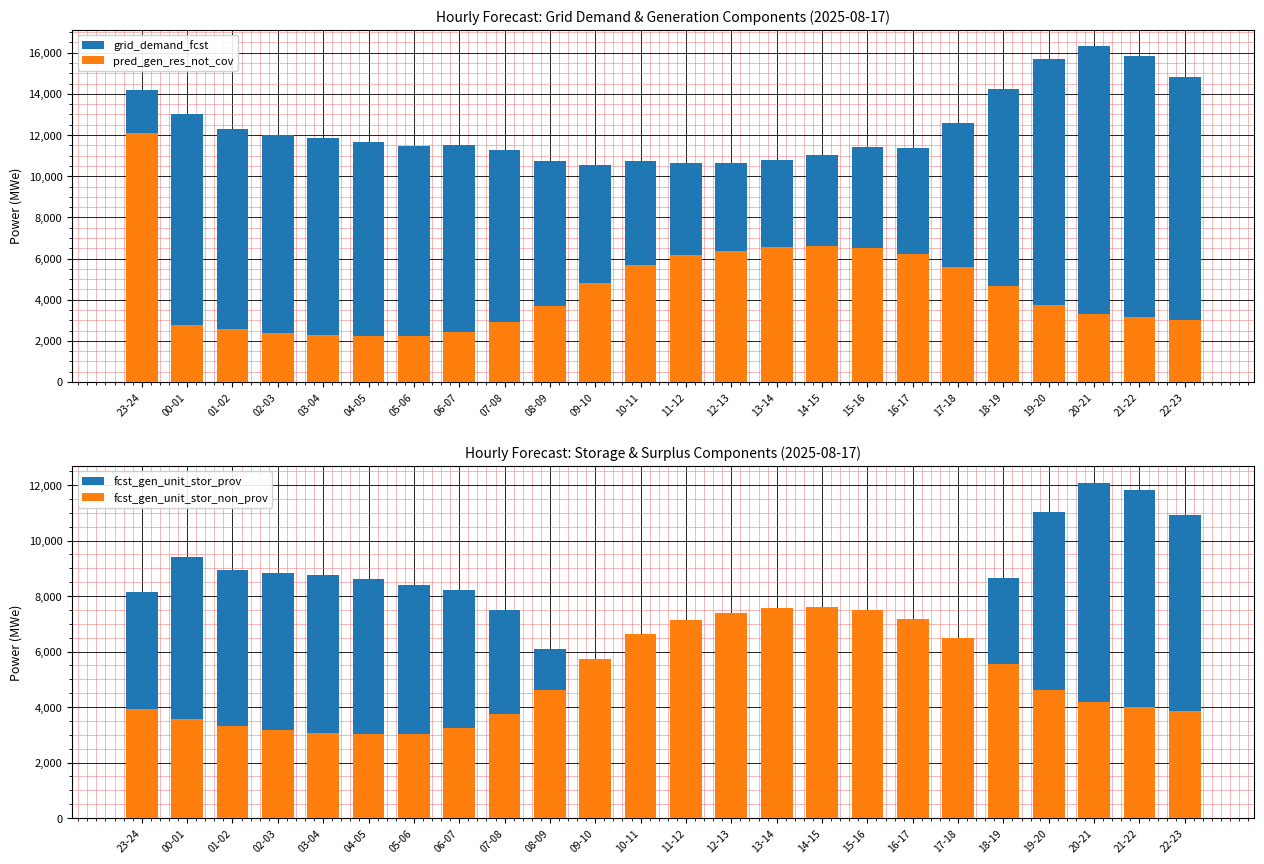

At which category is the sum across all series the highest?

23-24